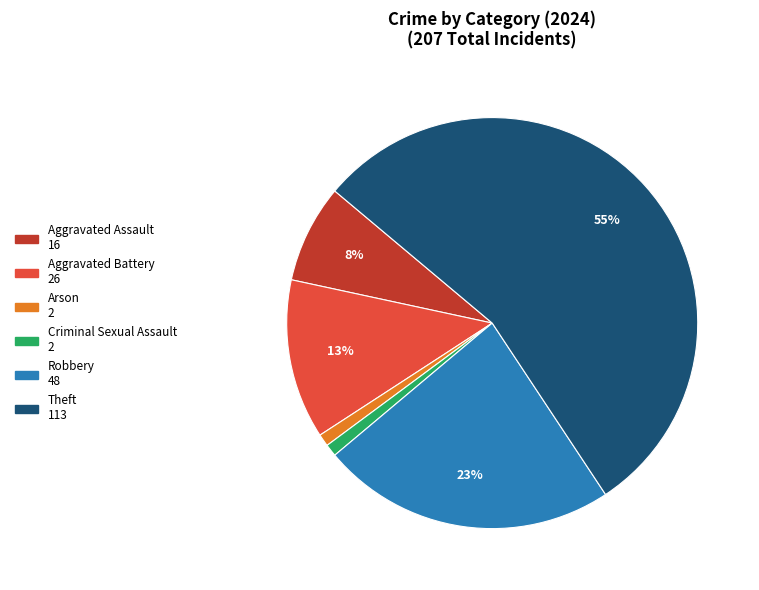

Count the number of slices in the pie.

6